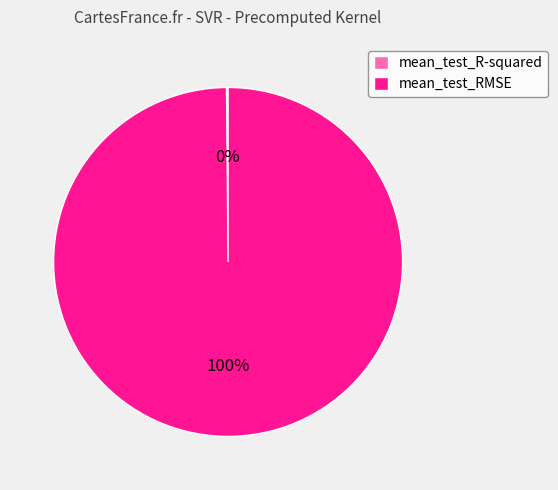

True or false: mean_test_RMSE accounts for 100% of the total.

True